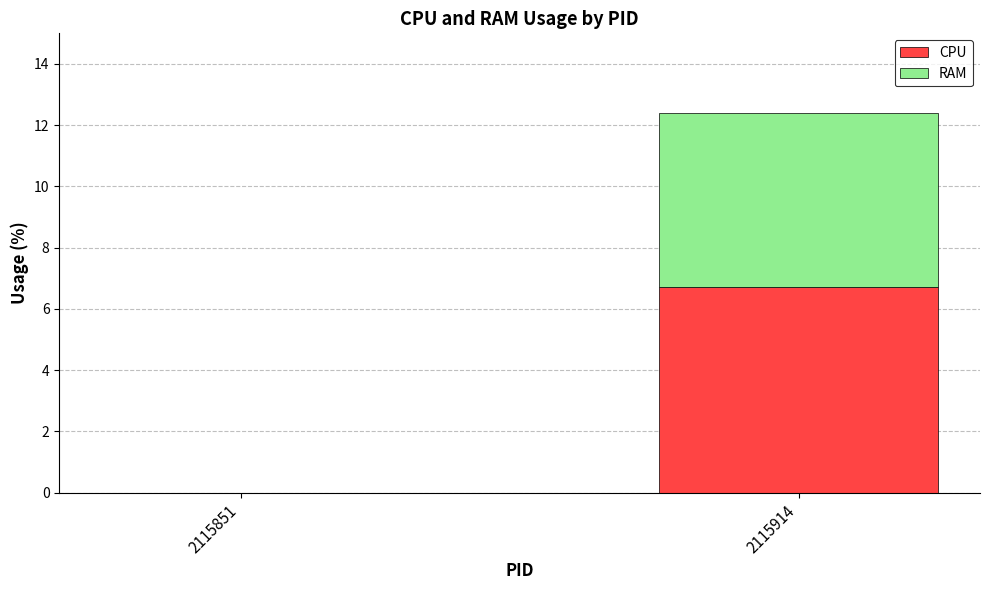

Reading right to left, transcribe the values for CPU.

2115914=6.7	2115851=0.0